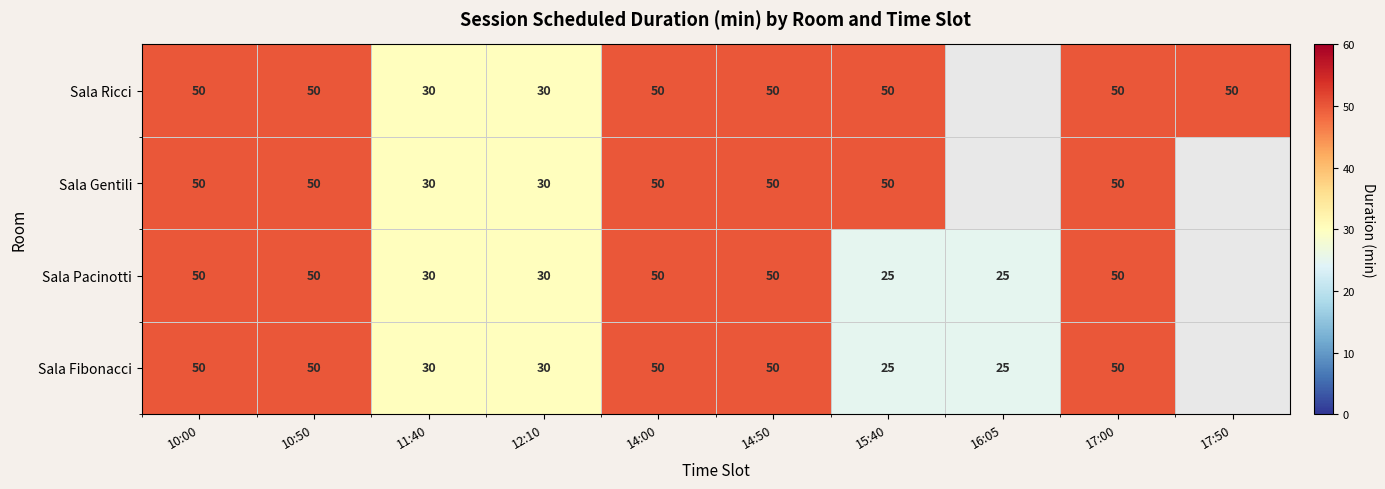

What is the total value across all series at 11:40?

120